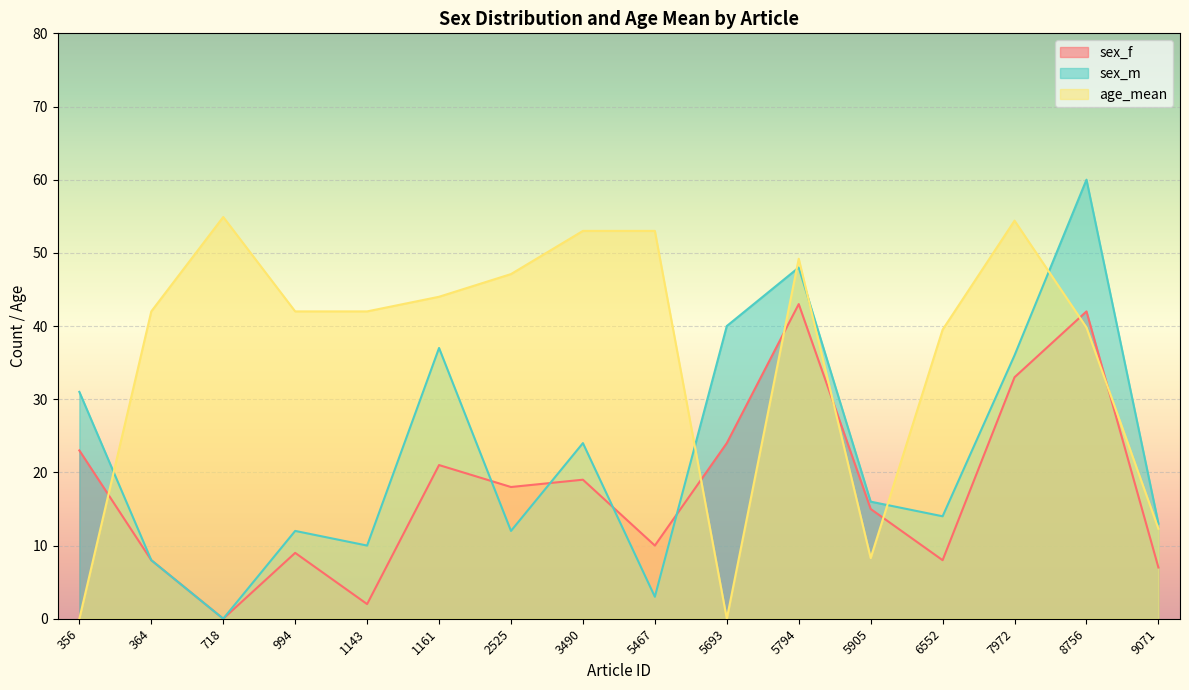

At 5693, list the series in order from largest to smallest.

sex_m, sex_f, age_mean